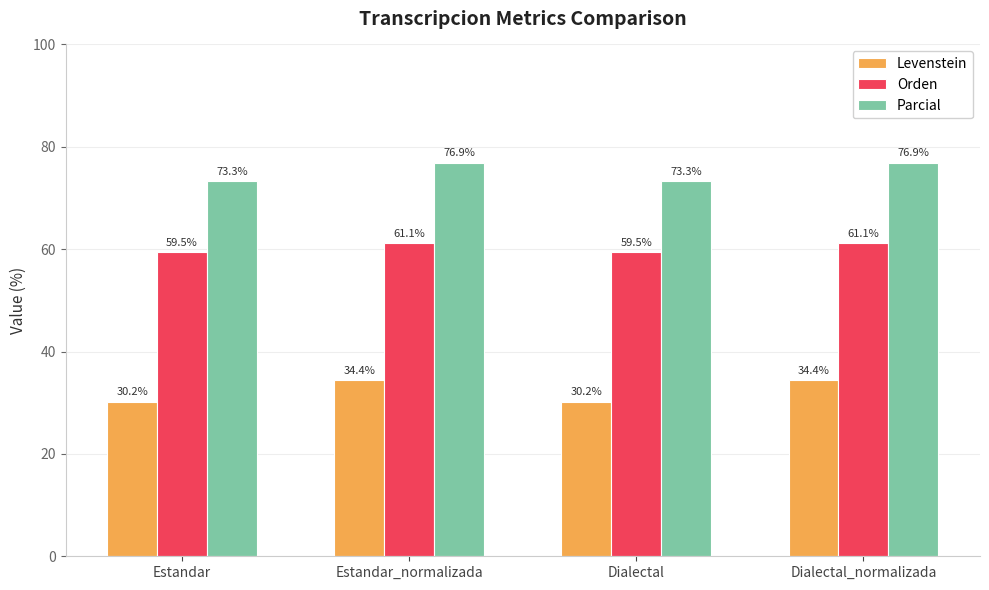

What is the minimum value for Levenstein?

30.2